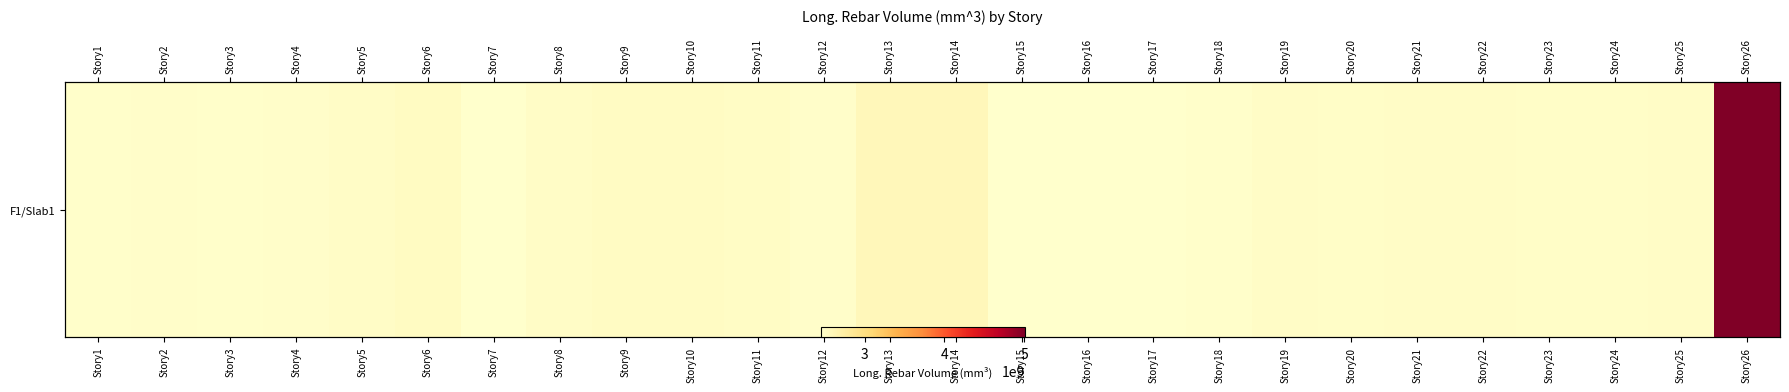

The chart shows a value of 2490134448.6 at Story25. True or false?

True